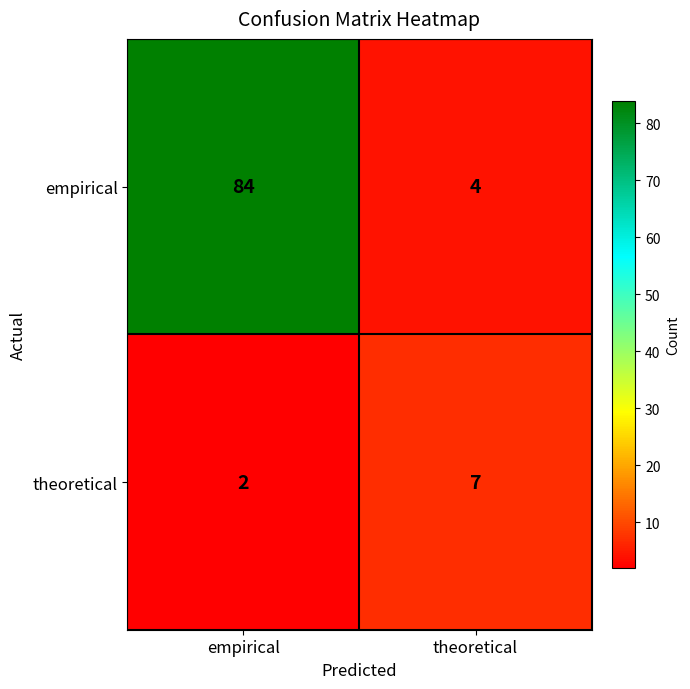

Rank the series at theoretical from highest to lowest value.

theoretical, empirical